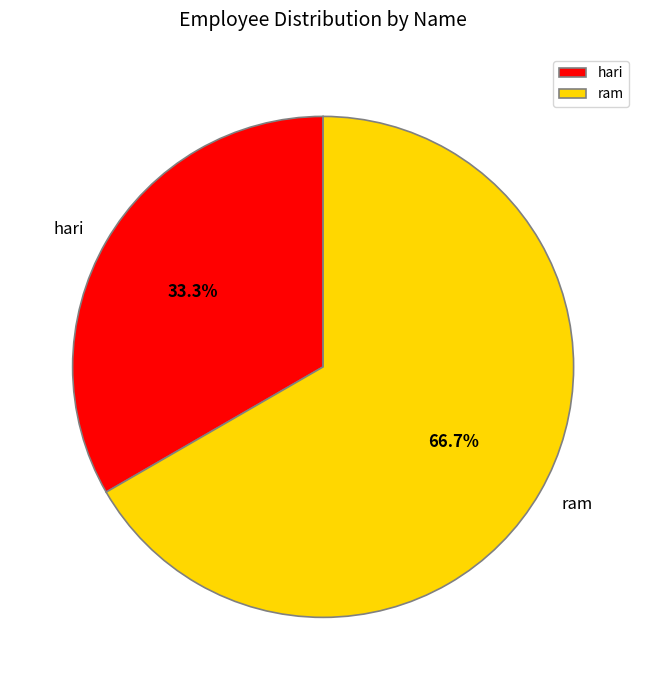

Is ram the majority of the pie?

Yes